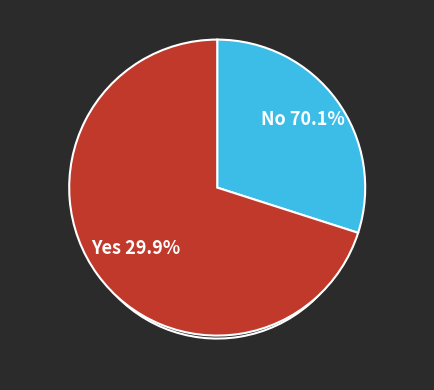

To the nearest percent, what is the difference between the largest and smallest slice percentages?

40%